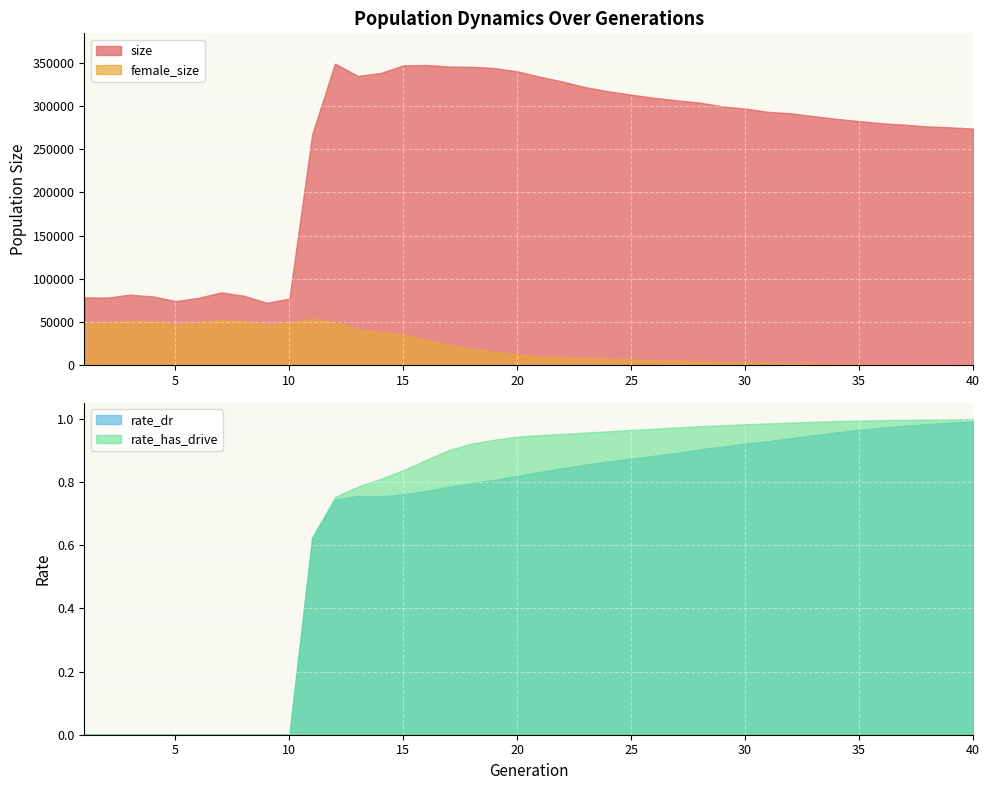

What is the greatest value displayed?

349241.0